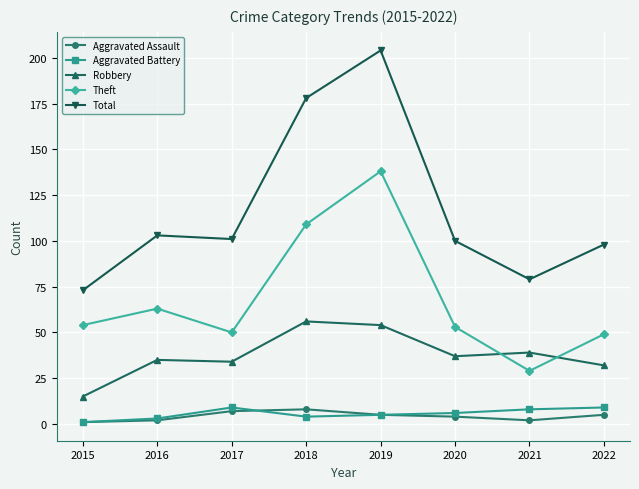

True or false: Aggravated Assault has a value of 8 at 2018.

True